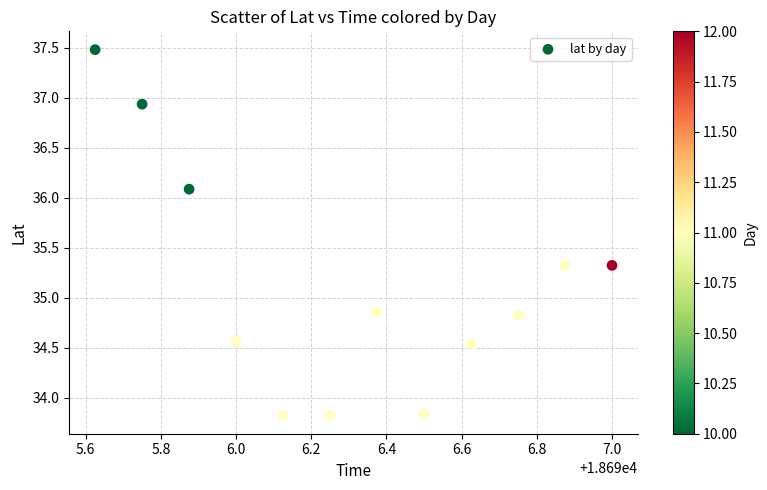

What is the average Y value?

35.1